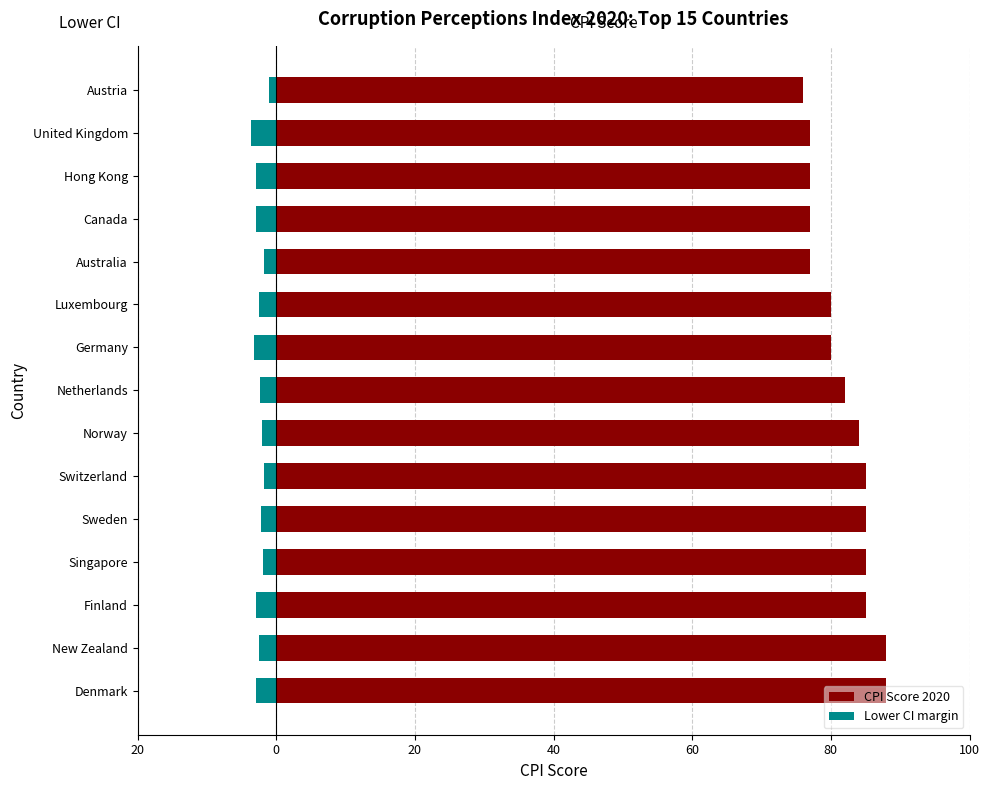

Is it true that Lower CI margin equals -3.5 at Netherlands?

False